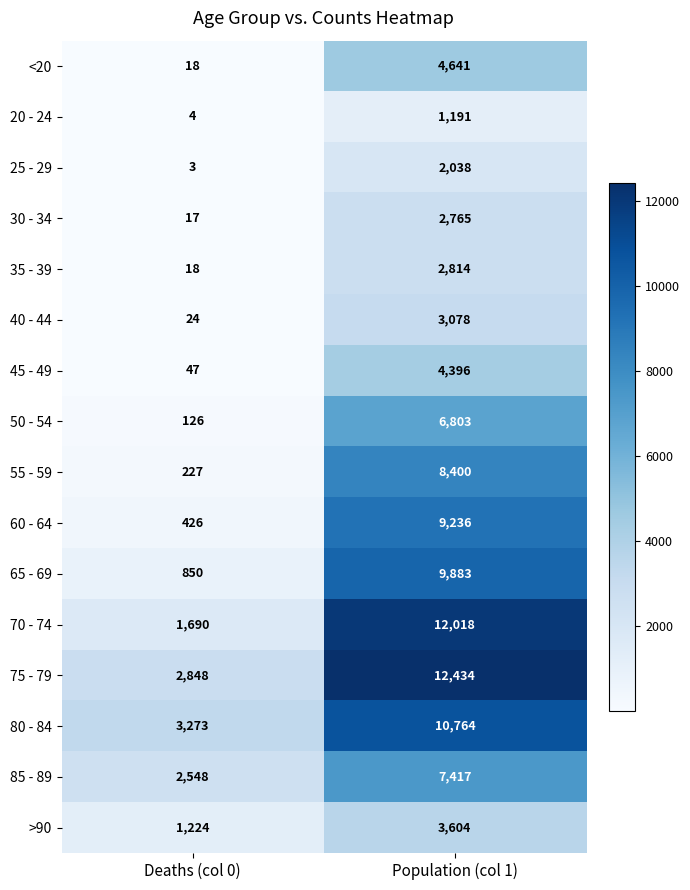

What is the minimum value shown in the chart?

3